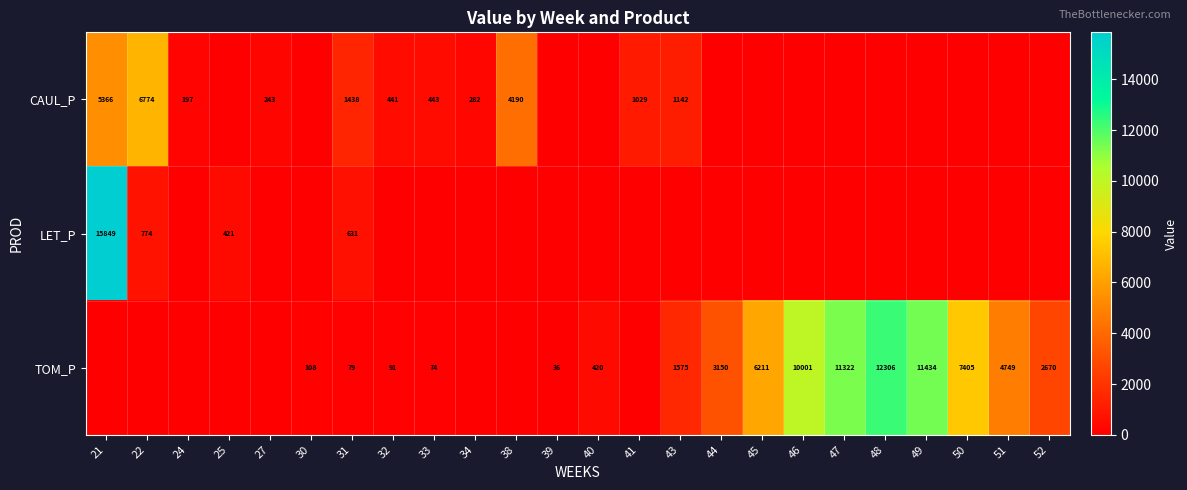

What is the difference between the LET_P values at 25 and 21?

15428